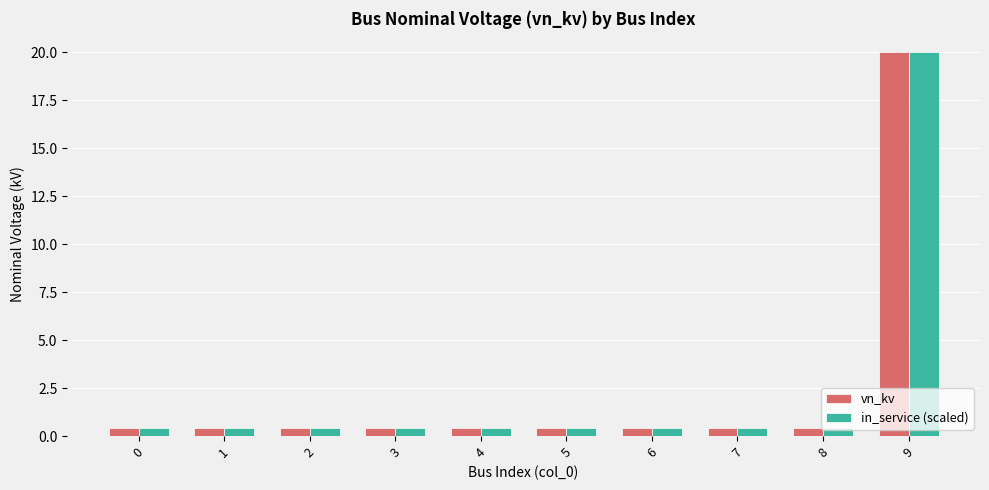

Does the chart contain stacked bars?

No